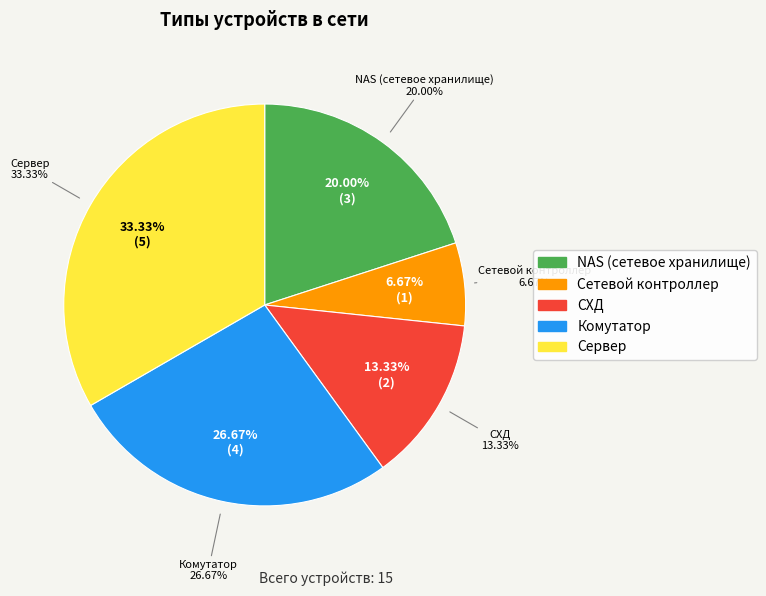

What percentage is the Комутатор slice, to the nearest percent?

27%